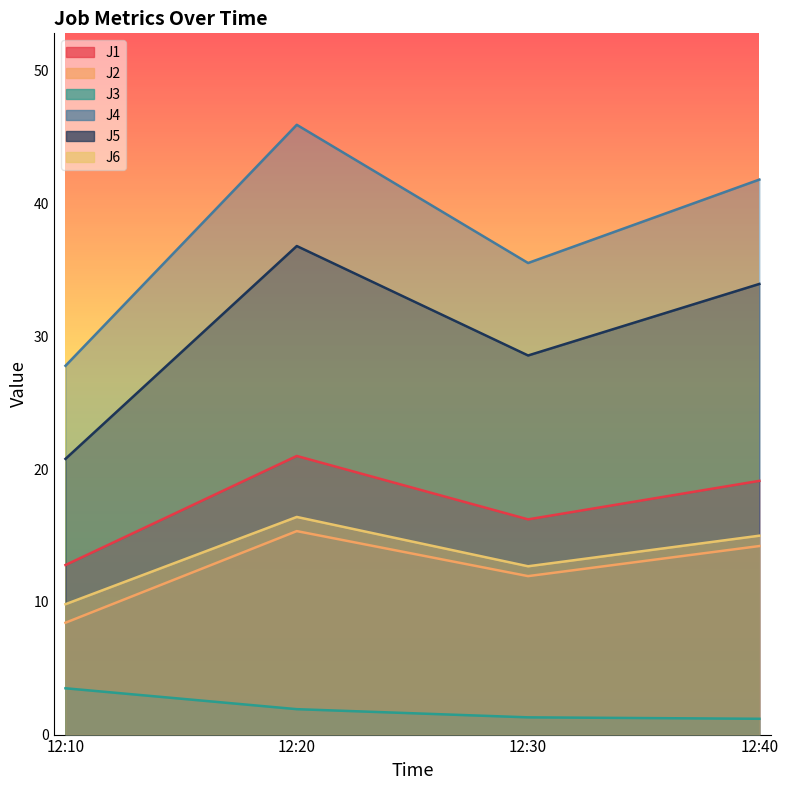

What is the difference between the maximum and minimum values in the J2 series?

6.9